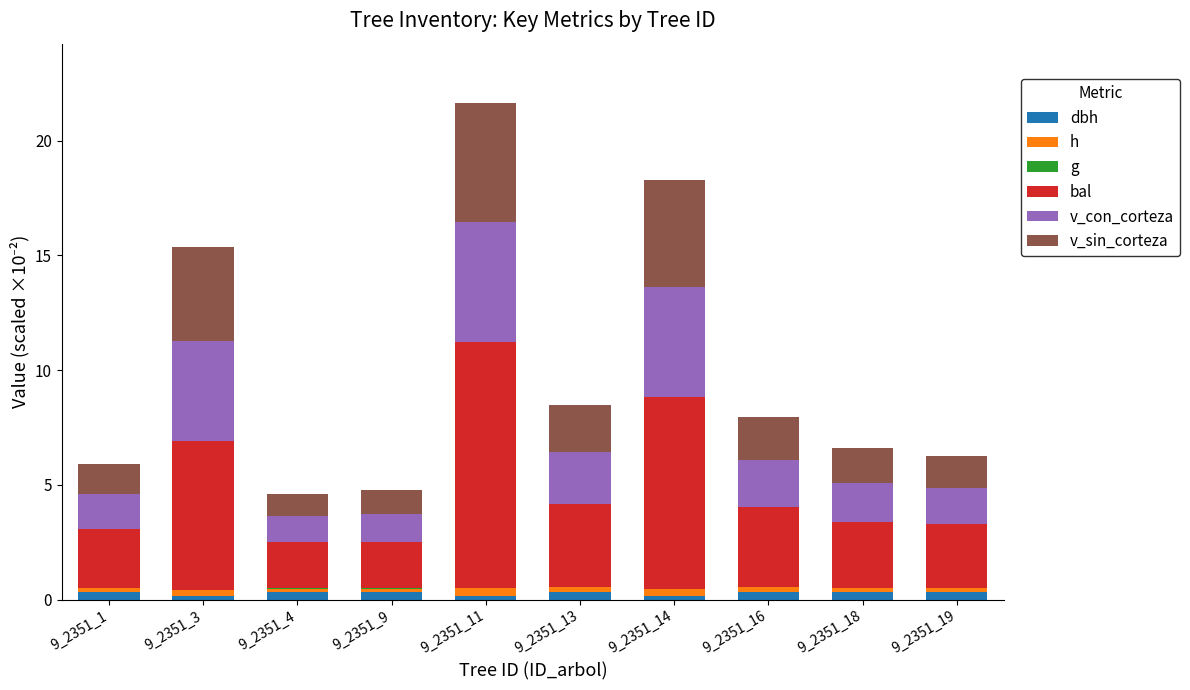

List the labels in order of dbh value, smallest first.

9_2351_3, 9_2351_11, 9_2351_14, 9_2351_1, 9_2351_4, 9_2351_9, 9_2351_13, 9_2351_16, 9_2351_18, 9_2351_19